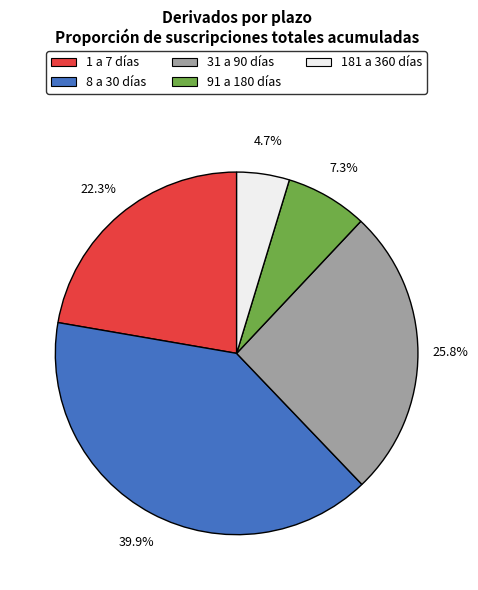

Is there a majority slice in this chart?

No